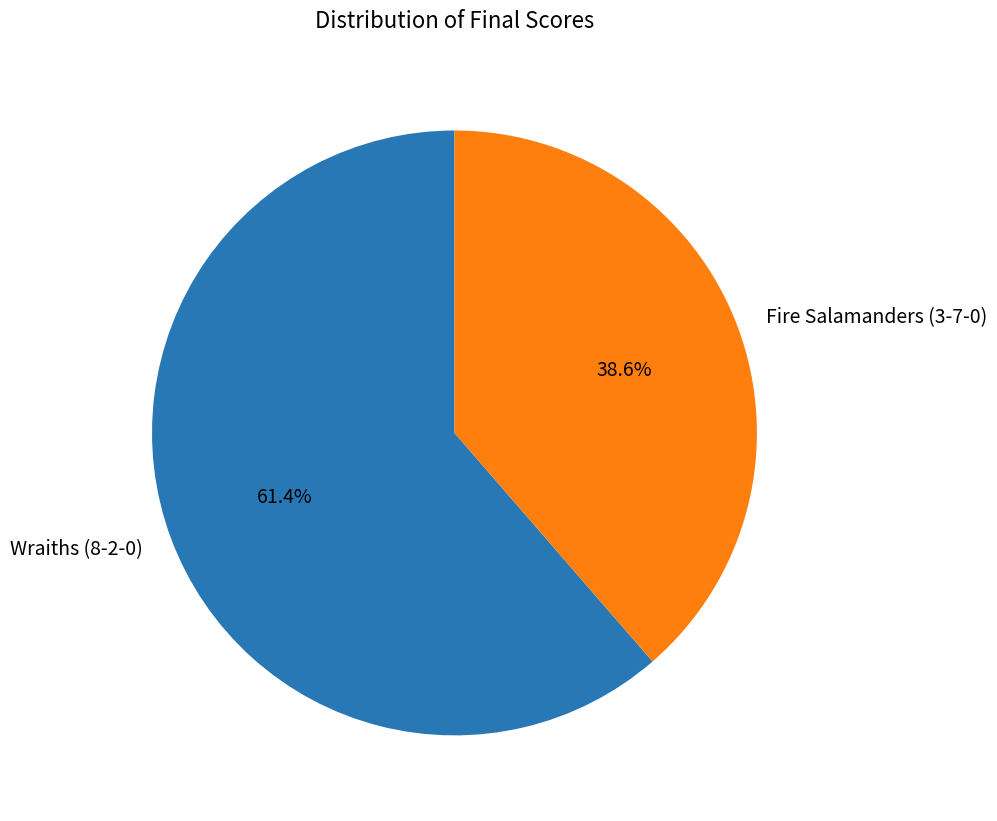

Rank the categories by value from highest to lowest.

Wraiths (8-2-0), Fire Salamanders (3-7-0)